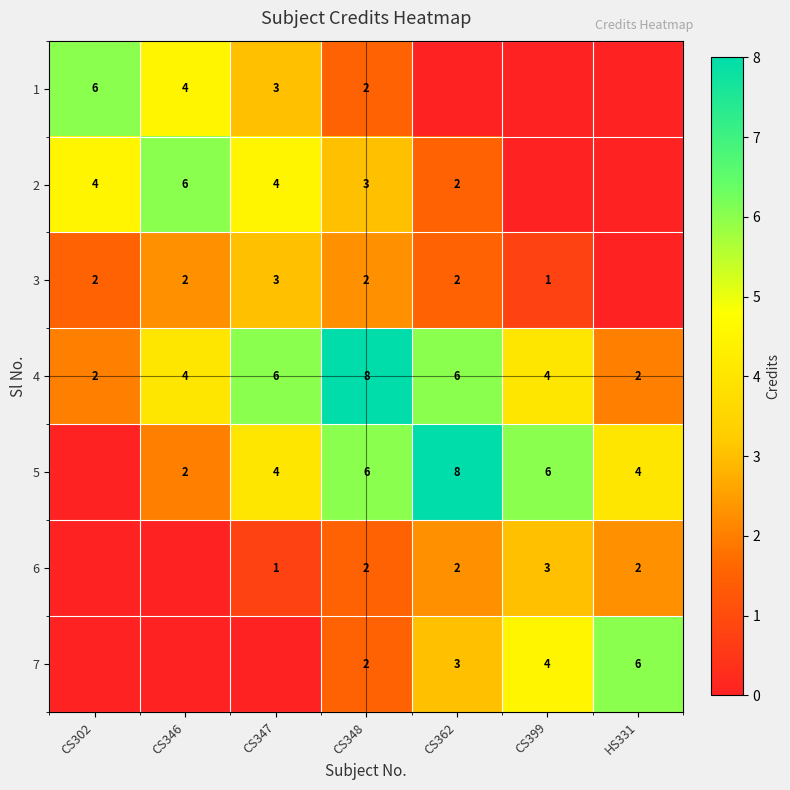

What is the total value across all series at CS348?

25